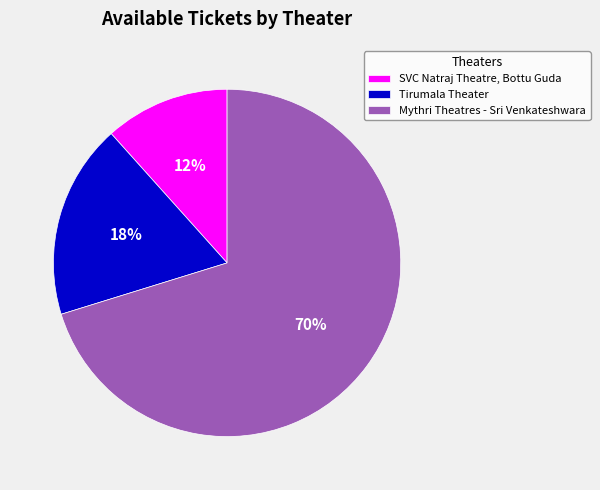

Combined, do Tirumala Theater and SVC Natraj Theatre, Bottu Guda account for over 50%?

No